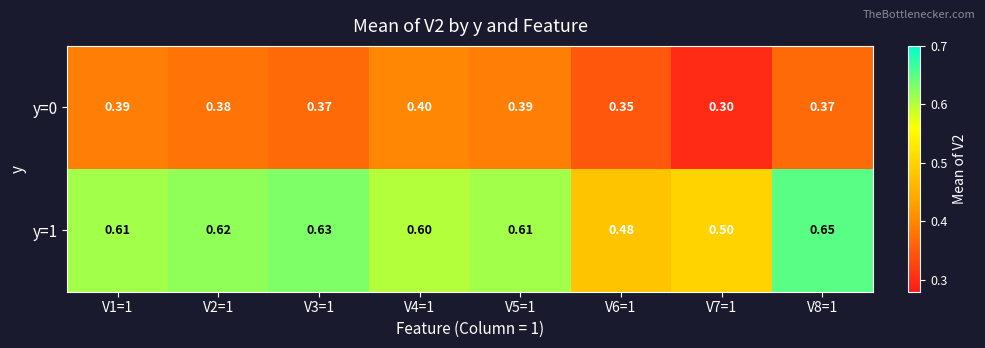

Is the value of y=1 at V2=1 greater than the value of y=0 at V4=1?

Yes